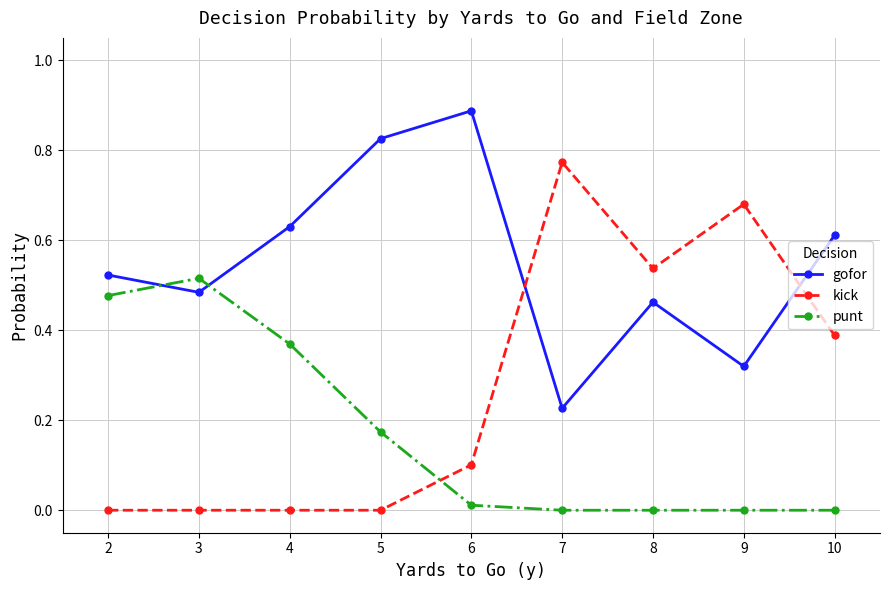

How many intersections are there between gofor and punt?

2